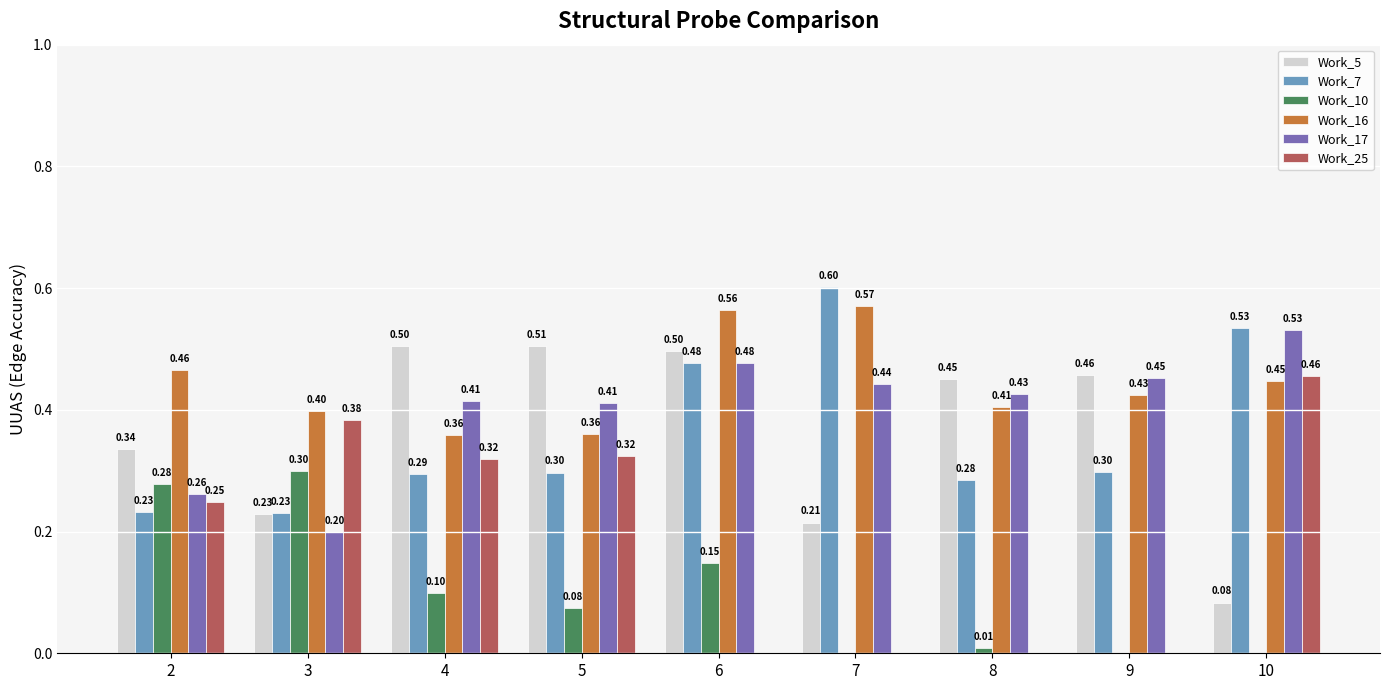

The value of Work_10 at 5 is 0.1. True or false?

True